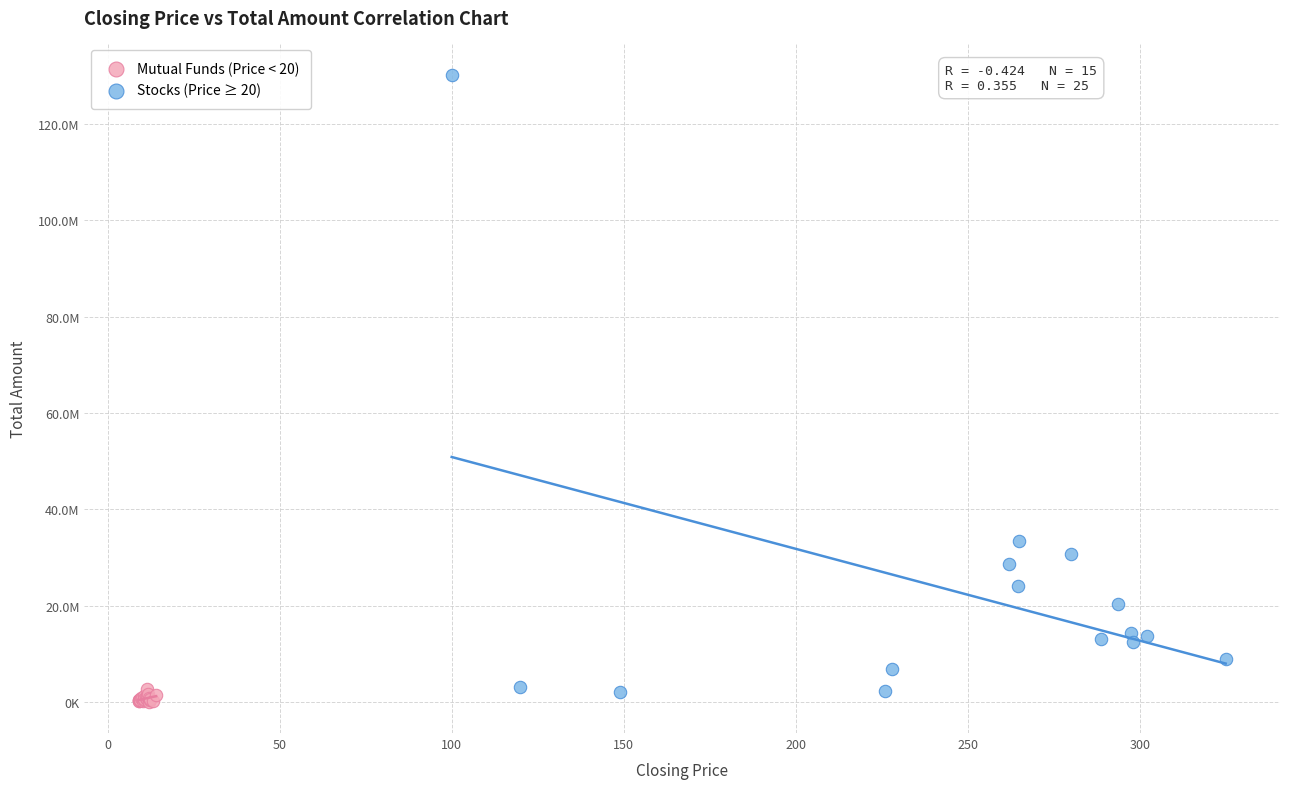

Which series contains the lowest Y value?

Mutual Funds (Price < 20)